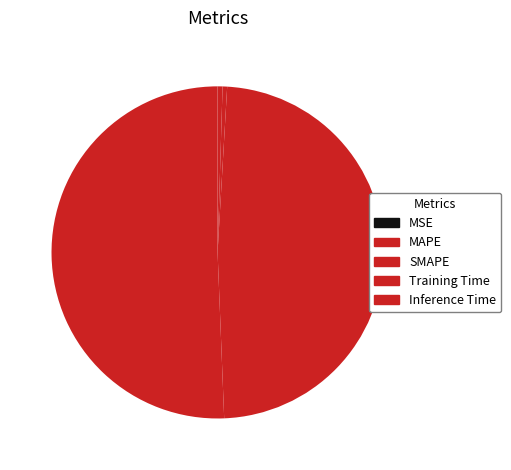

How many segments does this pie chart have?

5